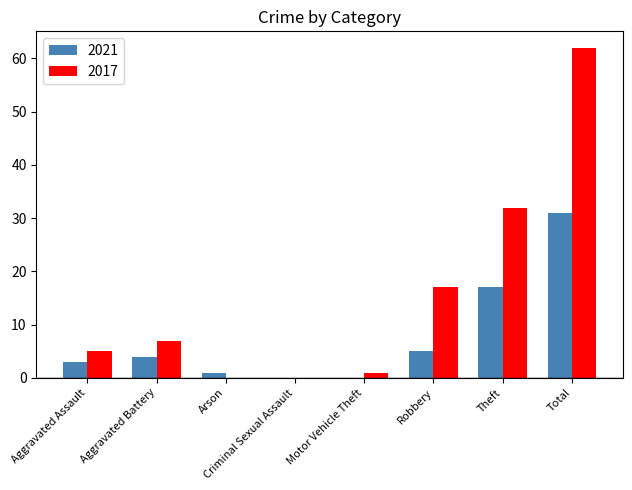

What is the greatest value displayed?

62